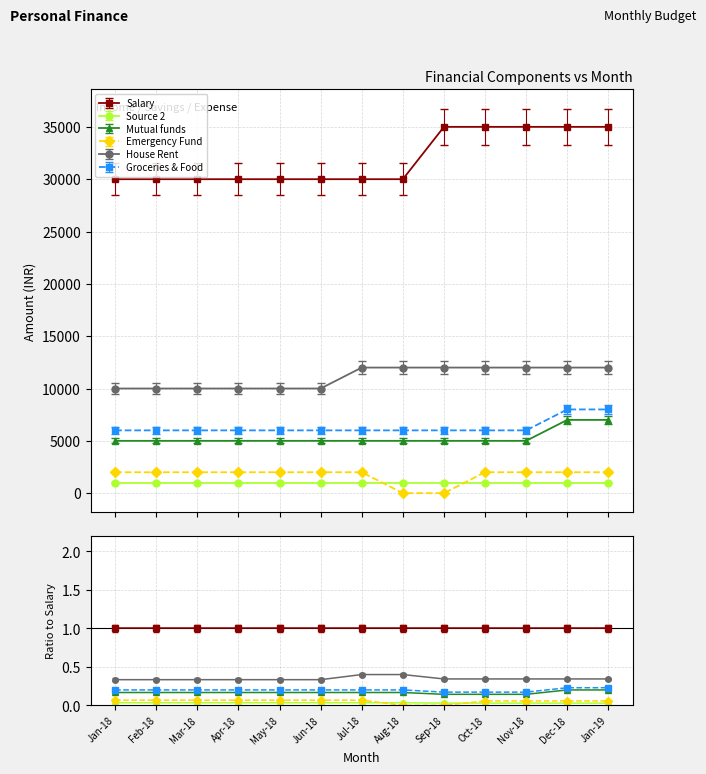

True or false: Salary has a value of 35000 at Jan-19.

True